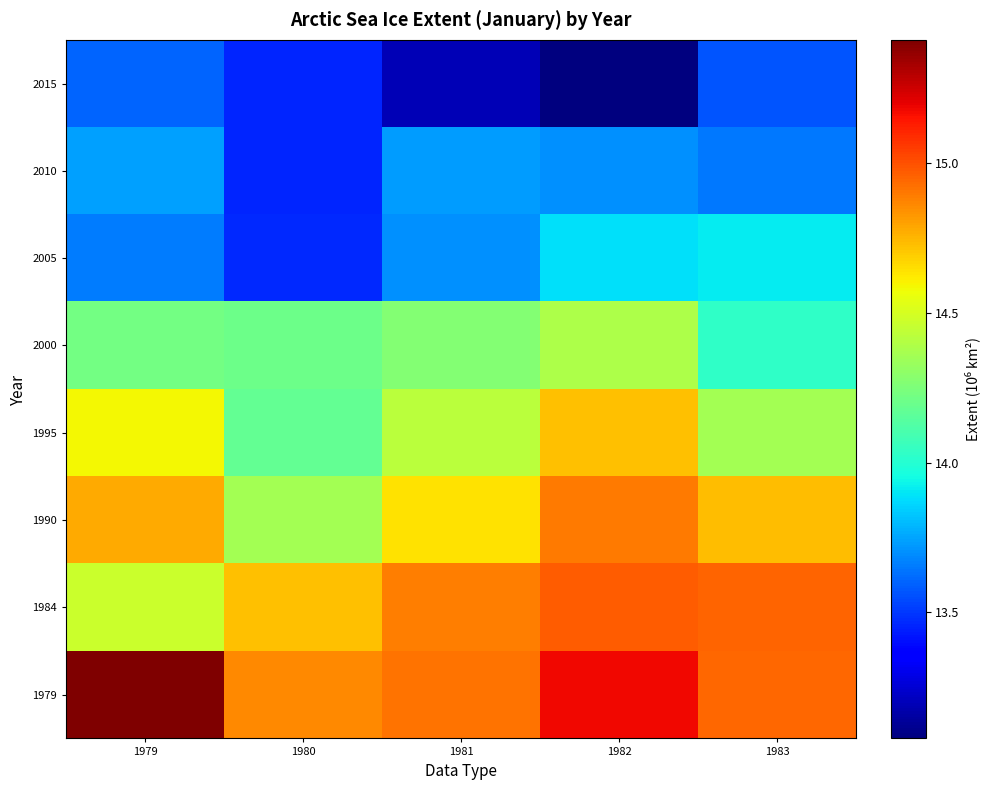

What is the difference between the highest and lowest values at 1983?

1.4